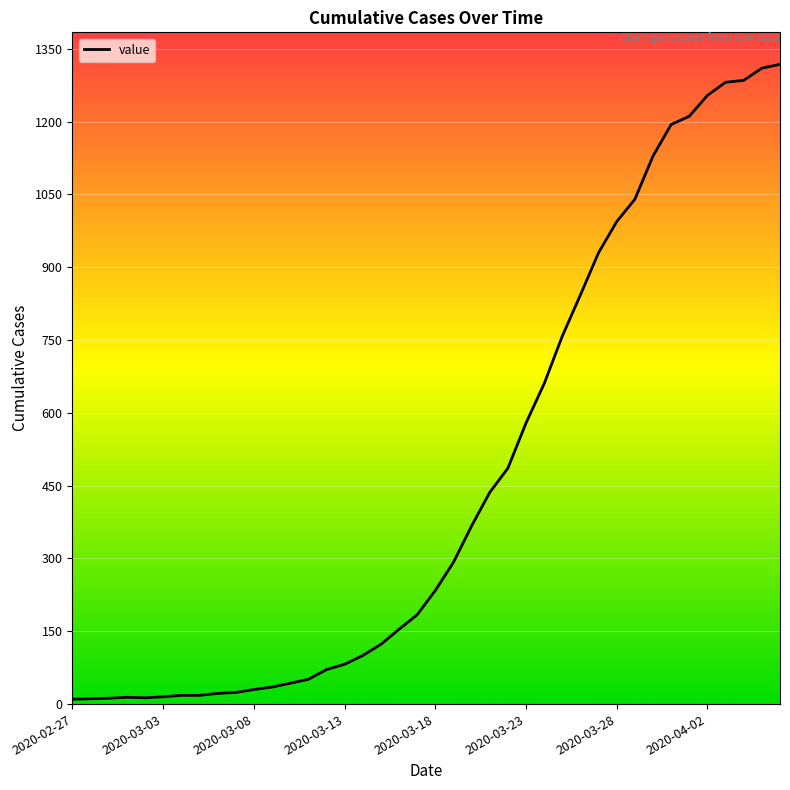

What is the maximum value shown in the chart?

1318